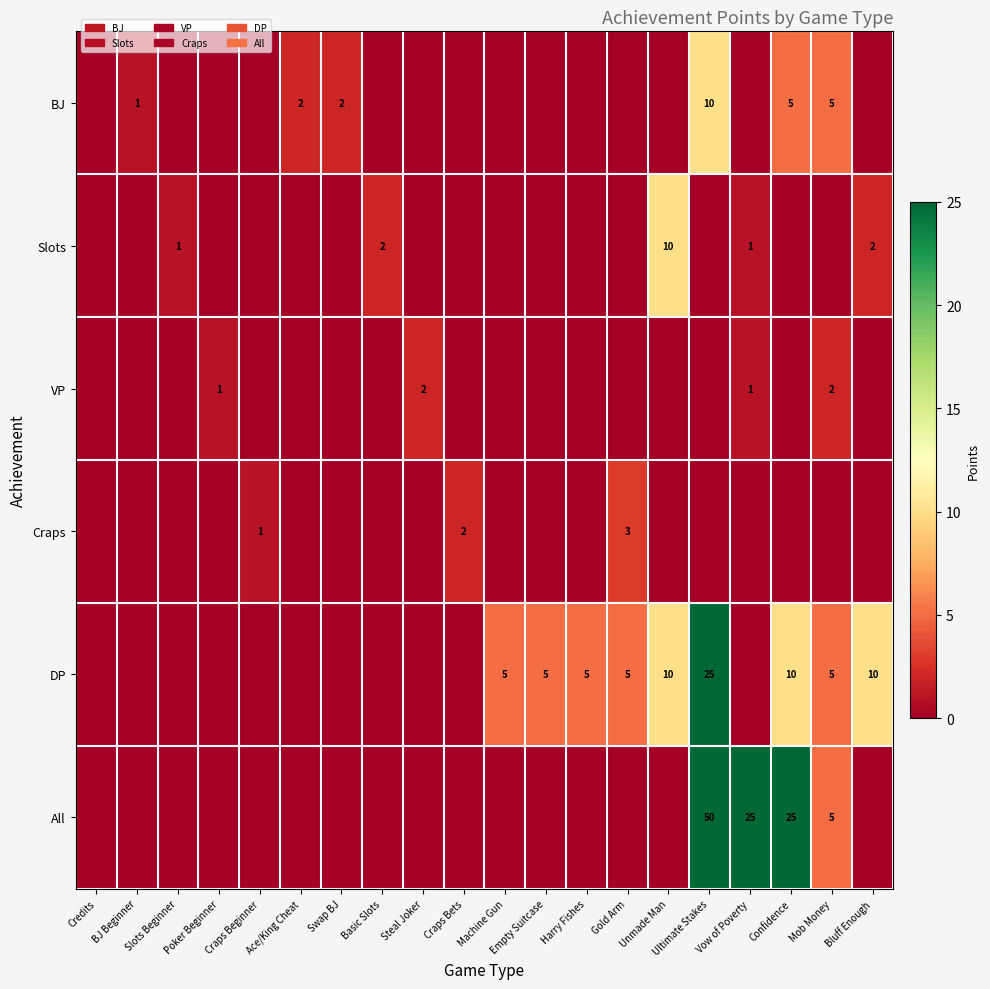

The value of VP at Vow of Poverty is 1. True or false?

True